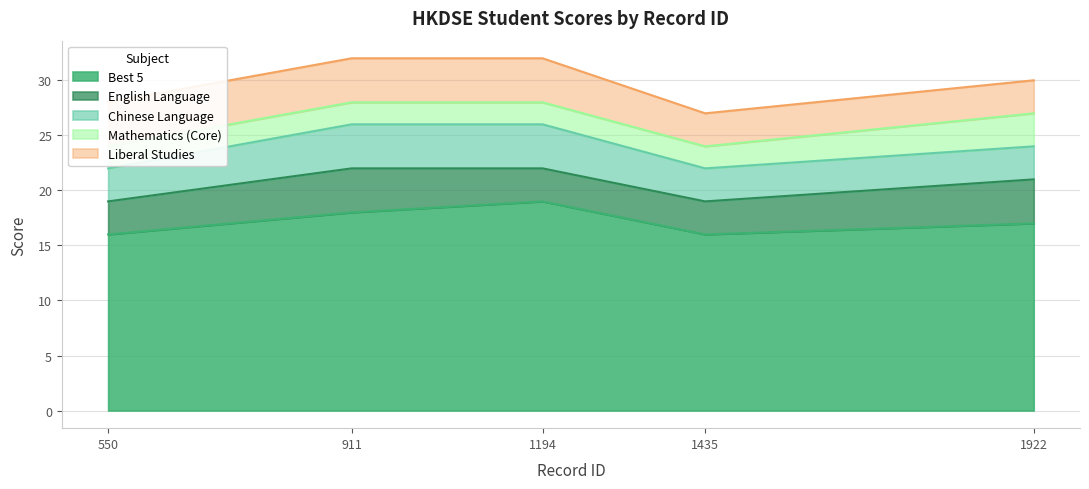

What is the value of the Best 5 point at the 1st from the left?

16